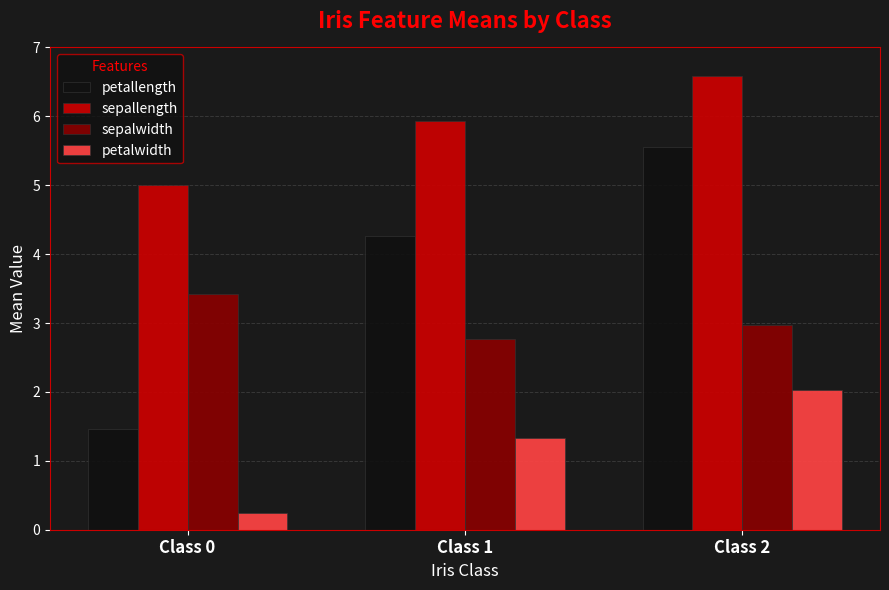

At how many categories does at least one series exceed 4?

3